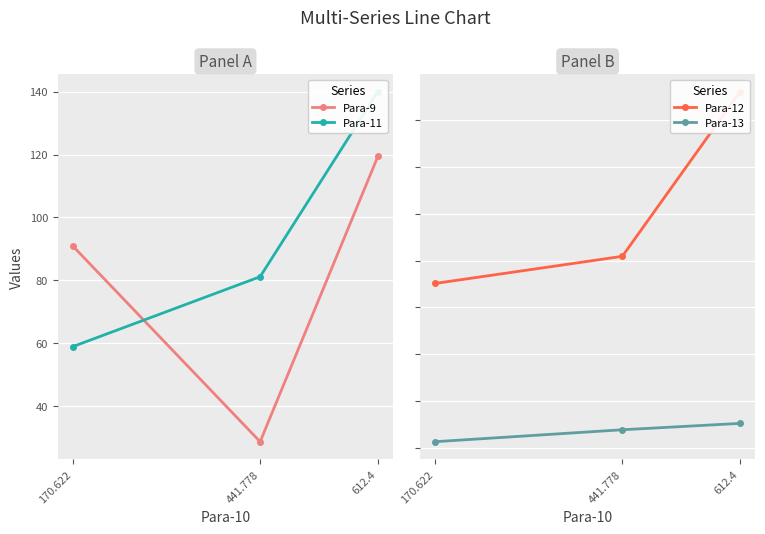

Between 441.778 and 170.622, which series saw the biggest shift?

Para-9